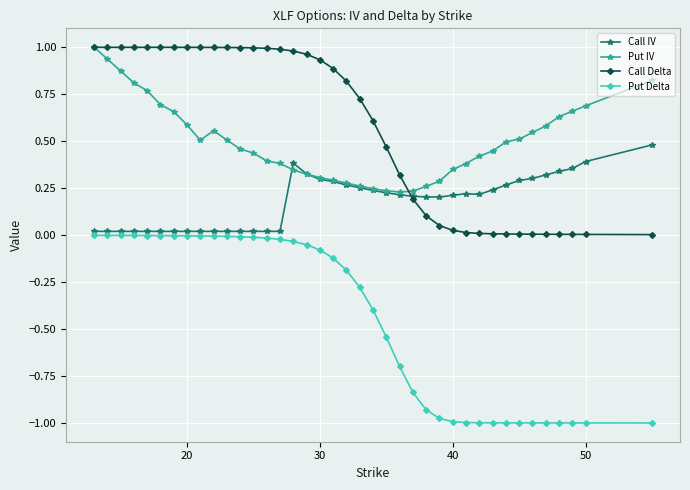

How many categories are shown in the chart?

39